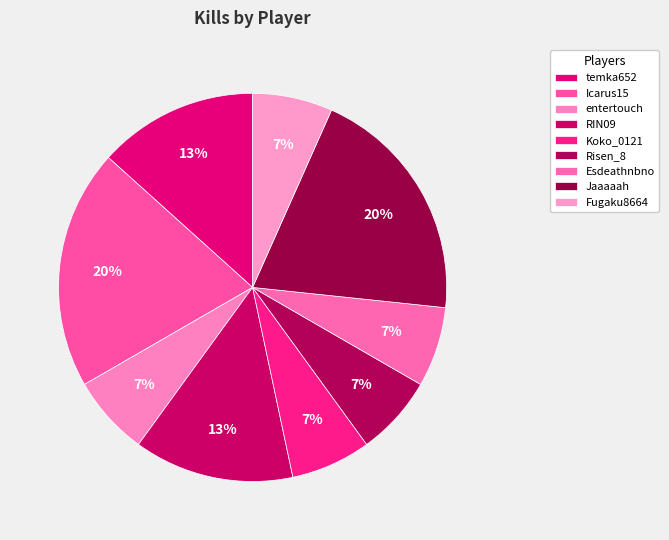

How many segments does this pie chart have?

9